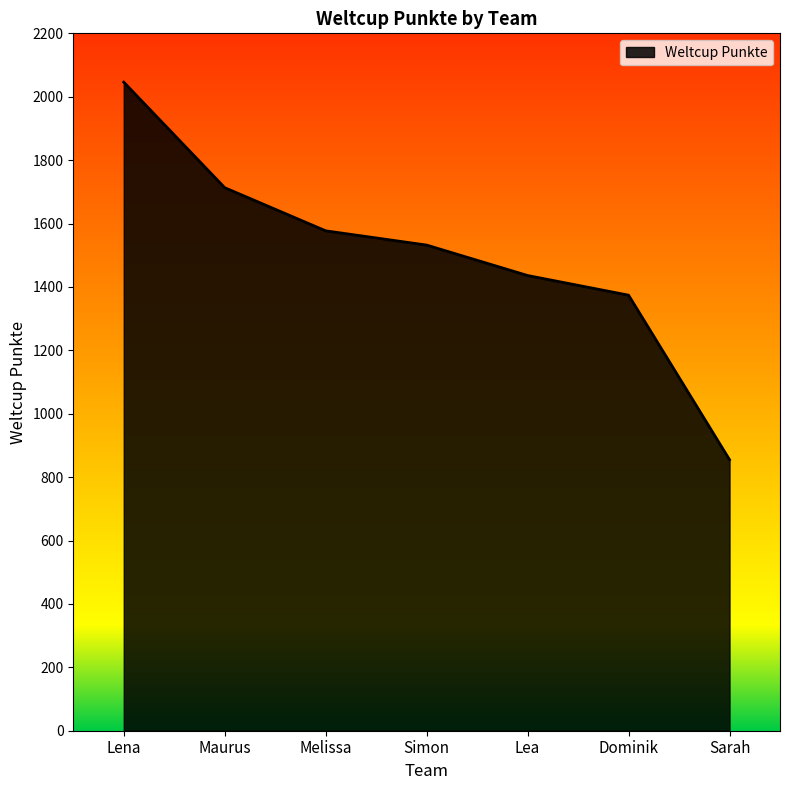

How many series are shown in this chart?

1